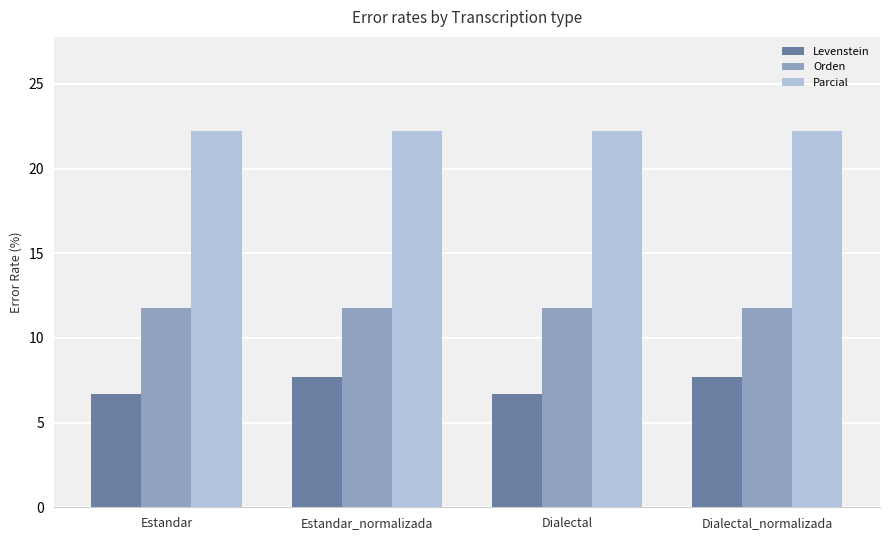

What is the average value of the Parcial series?

22.2